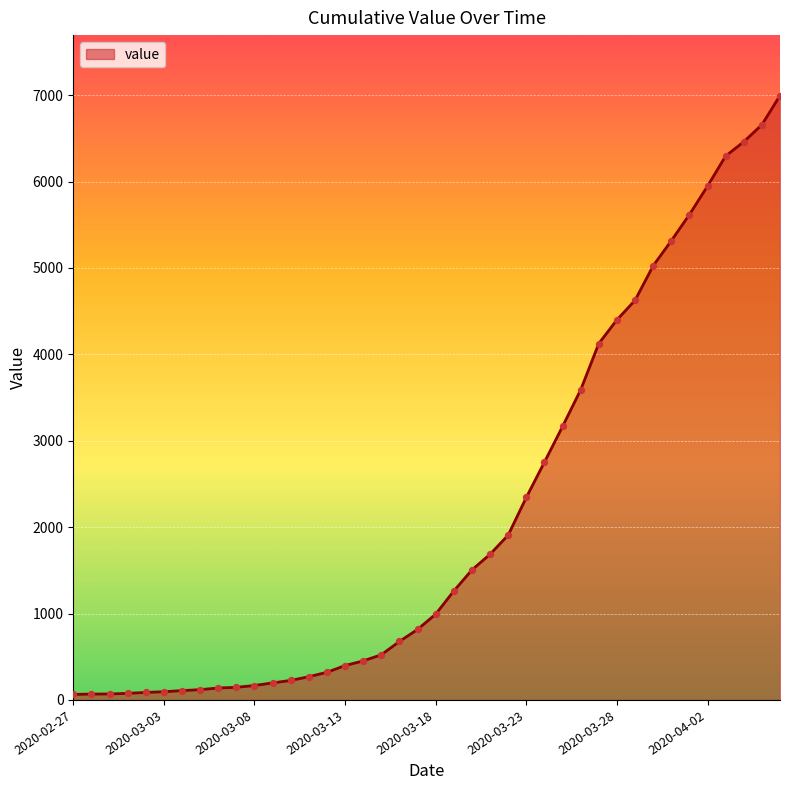

What is the maximum value shown in the chart?

6995